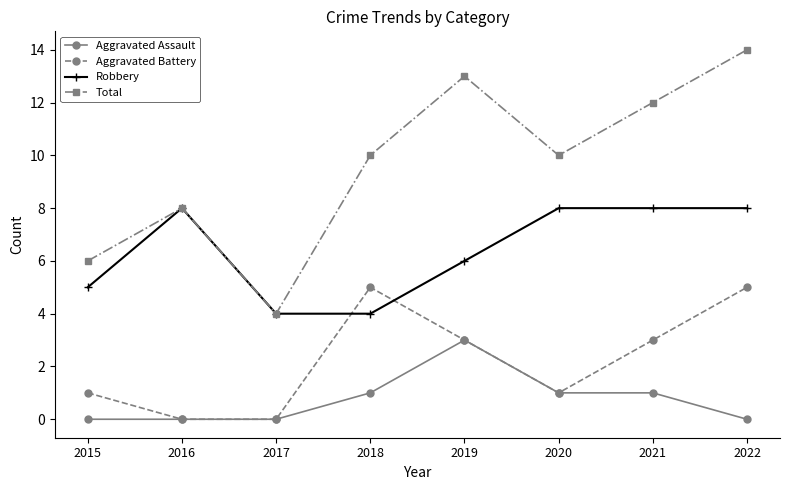

True or false: Total has more than 2 points higher than both neighbors.

False